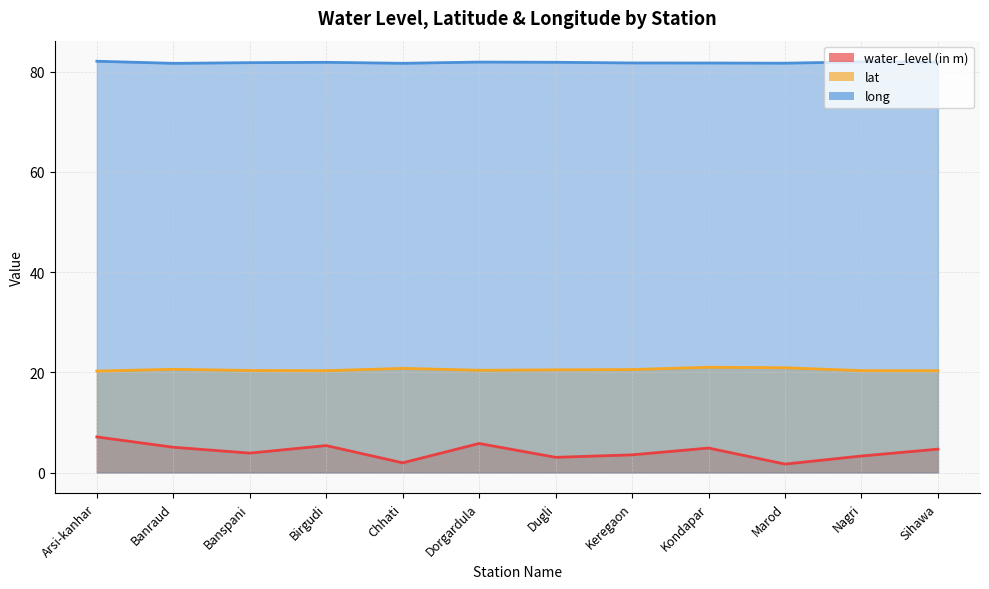

At which label is lat closest to 20?

Arsi-kanhar